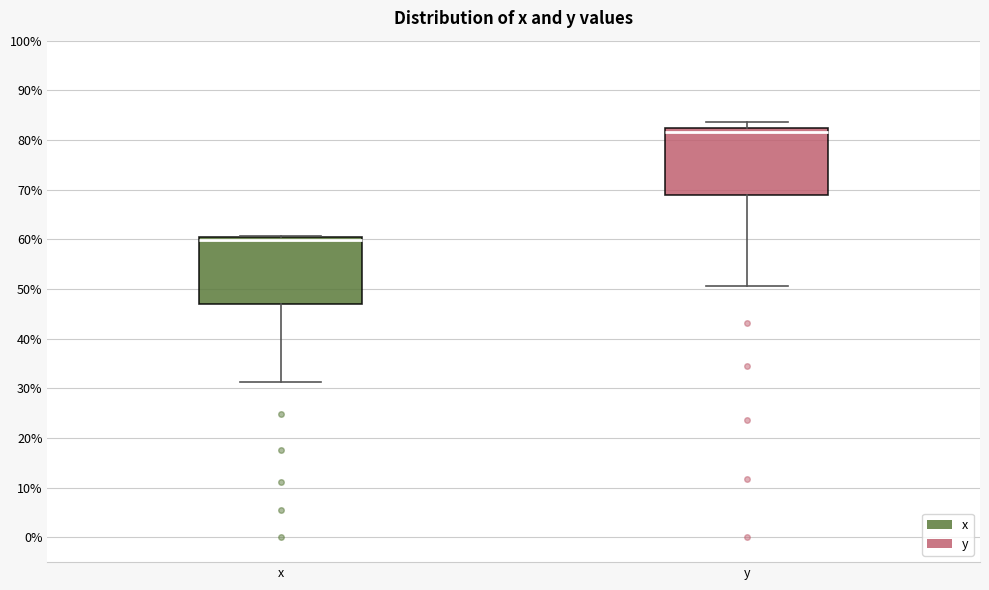

Where does the median line of the box for x sit on the y-axis? The values are not printed on the chart, so give them approximately, as read against the axis.

60